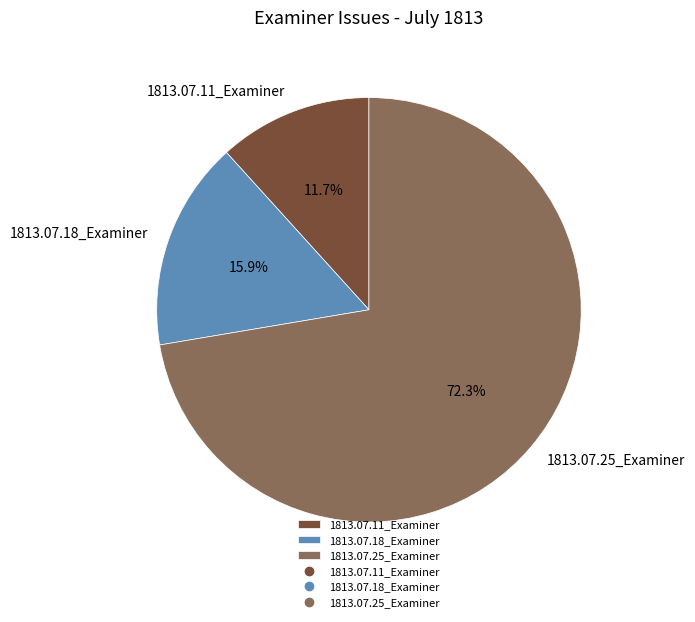

Is it true that 1813.07.25_Examiner is 79% of the pie?

False